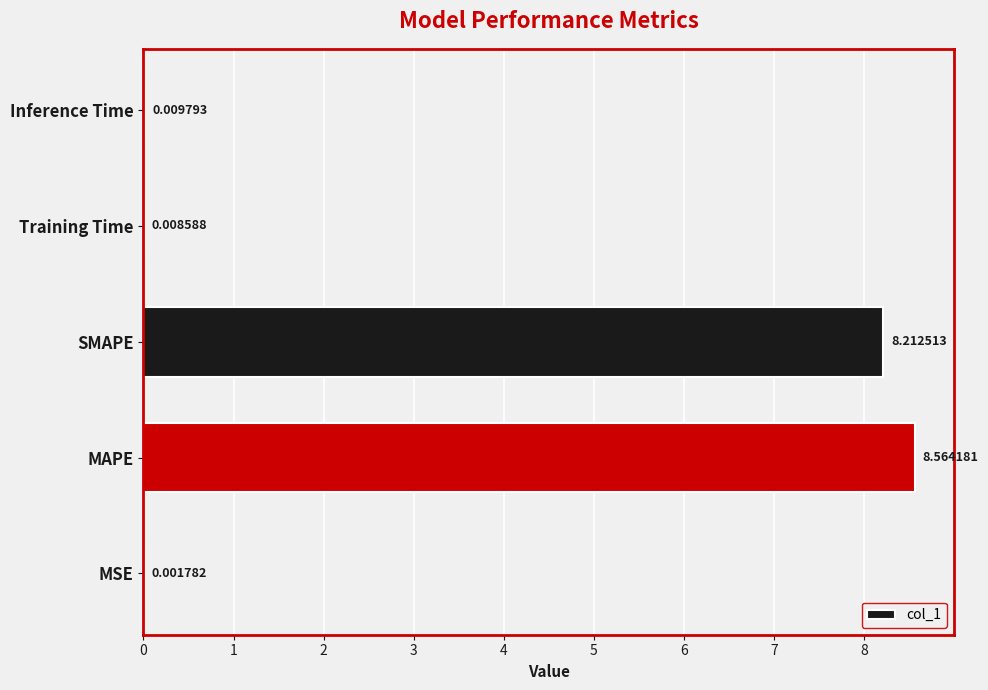

Which has a higher value, Training Time or MSE?

Training Time